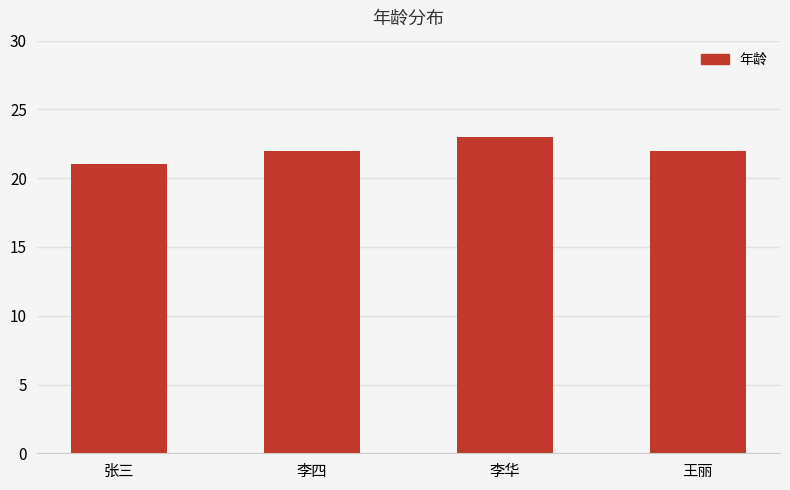

Which has a higher value, 张三 or 李华?

李华